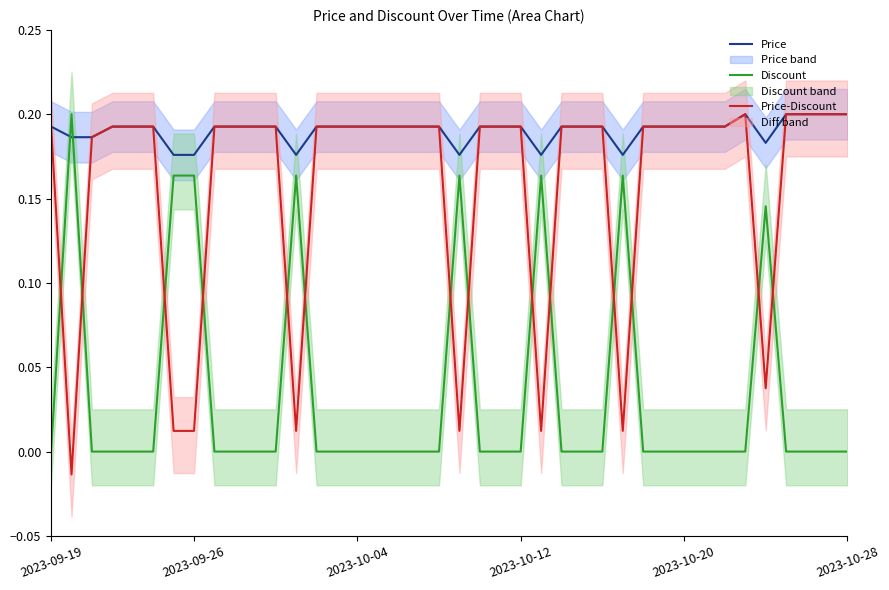

Which series ends up on top after the final intersection of Discount and Price-Discount?

Price-Discount